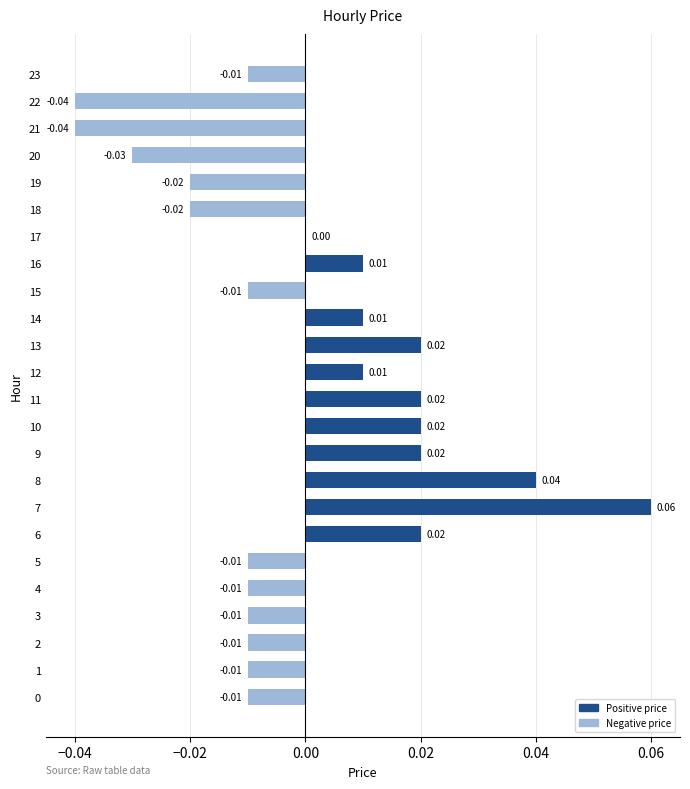

Where is the data nearest to the value 0?

17